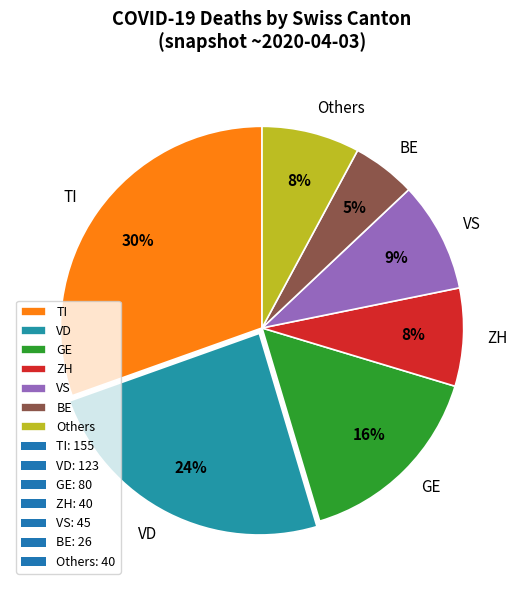

Is the sum of VS and GE greater than half?

No